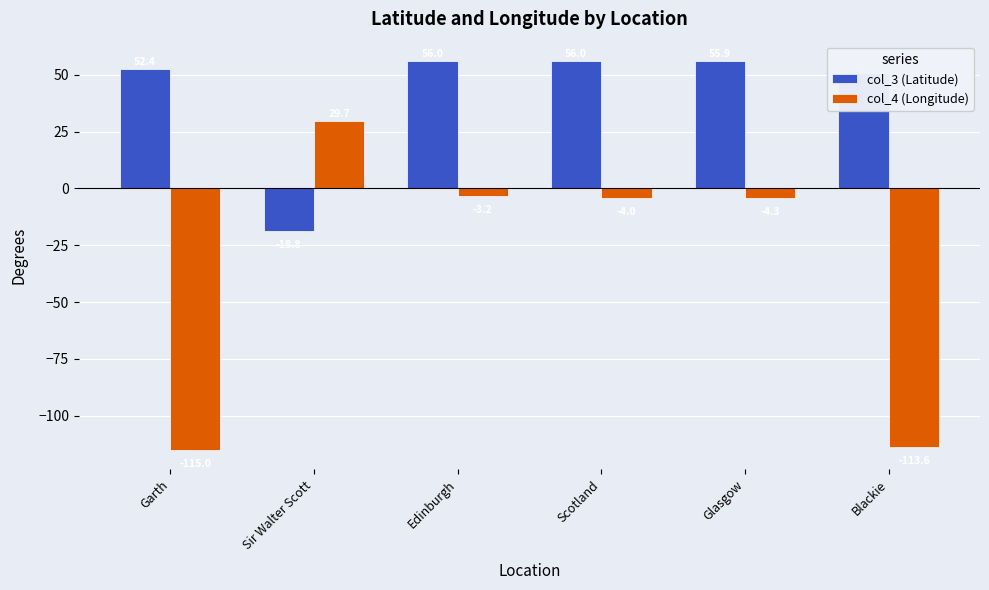

What is the label of the 2nd bar from the right?

Glasgow